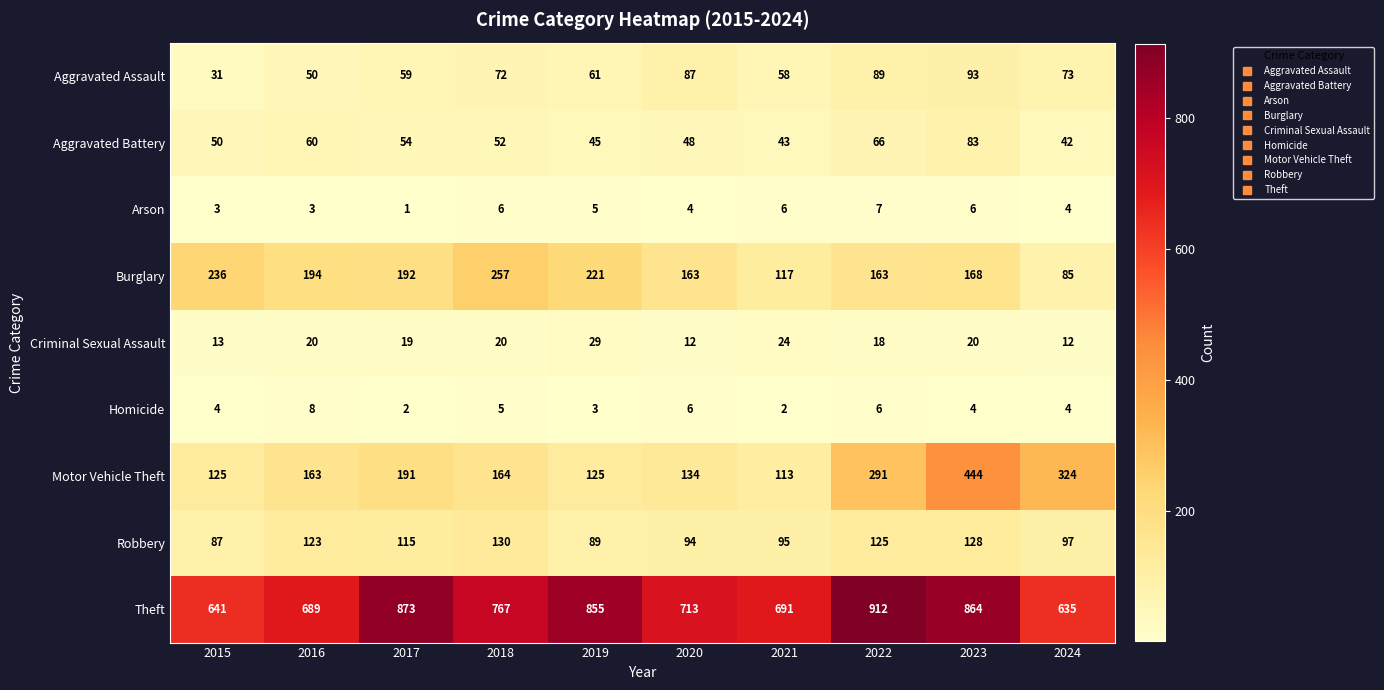

List the series in order of their peak value, highest first.

Theft, Motor Vehicle Theft, Burglary, Robbery, Aggravated Assault, Aggravated Battery, Criminal Sexual Assault, Homicide, Arson